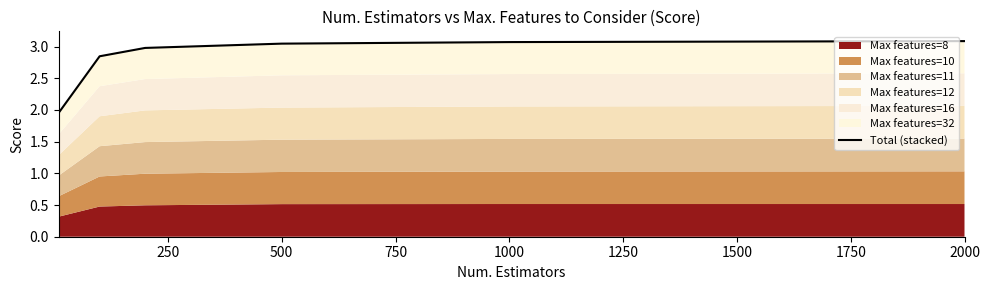

What is the value of the 3rd point from the left?

3.0